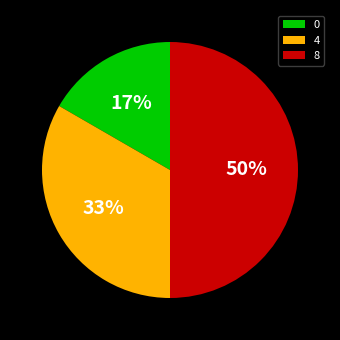

How many segments does this pie chart have?

3